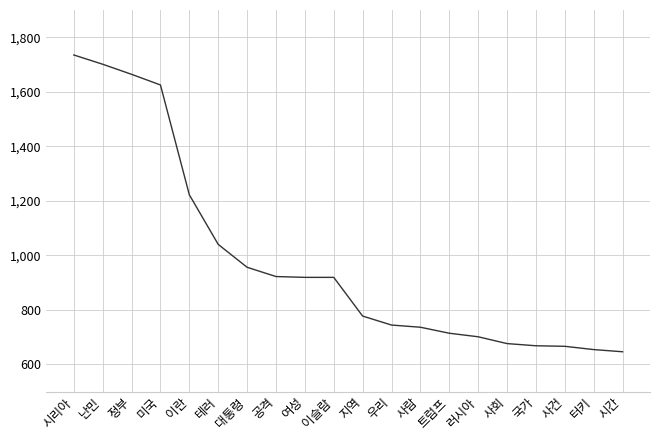

What is the difference between the maximum and second lowest values?

1081